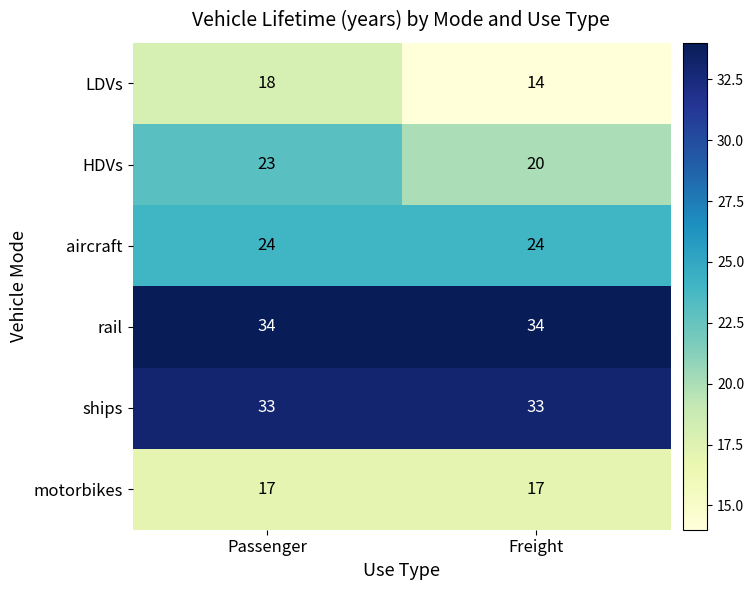

Reading left to right, list all the values displayed in this chart.

LDVs: 18	14
HDVs: 23	20
aircraft: 24	24
rail: 34	34
ships: 33	33
motorbikes: 17	17